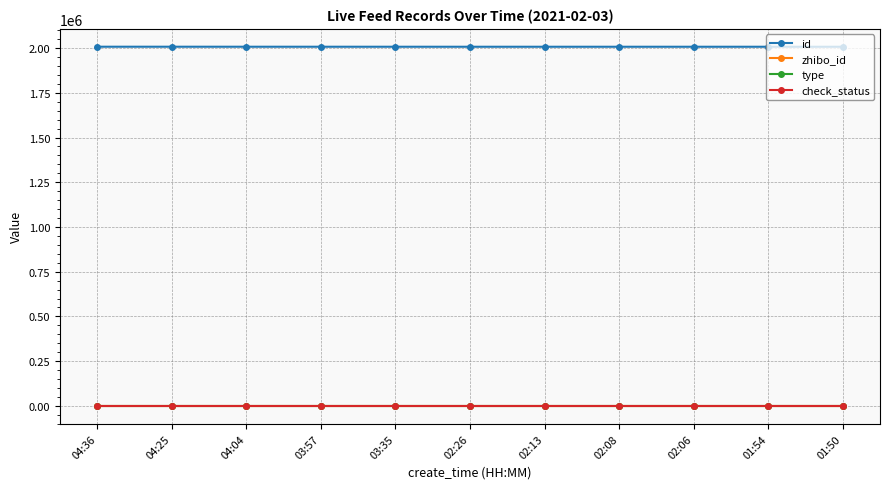

True or false: zhibo_id and check_status cross at least once.

False